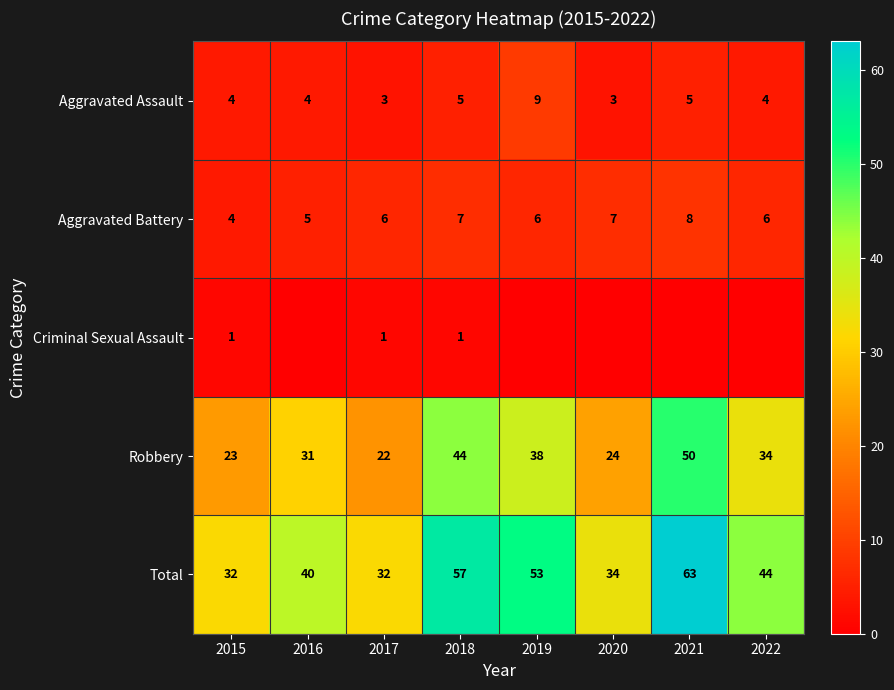

What is the average value of the Robbery series?

33